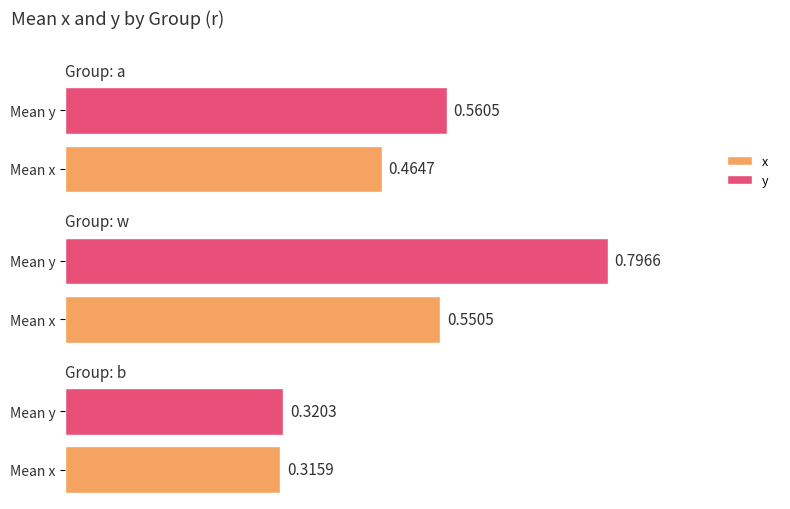

How many bars are there in total?

6